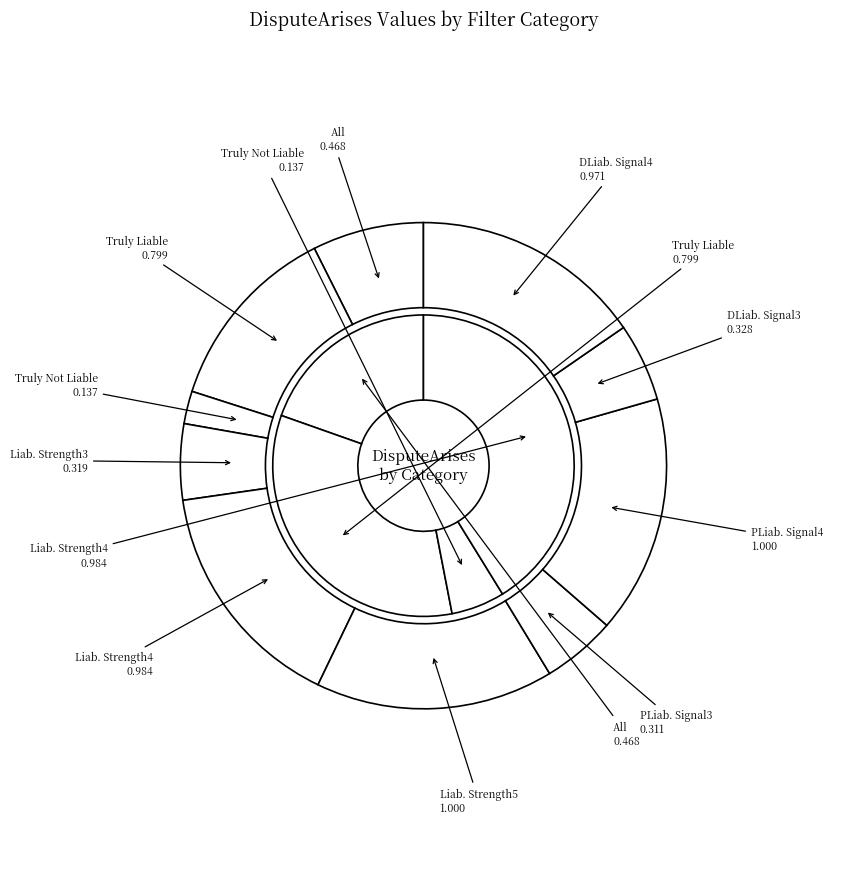

Do DLiabilitySignal4 and DisputeArises (All) together represent more than half of the pie?

No